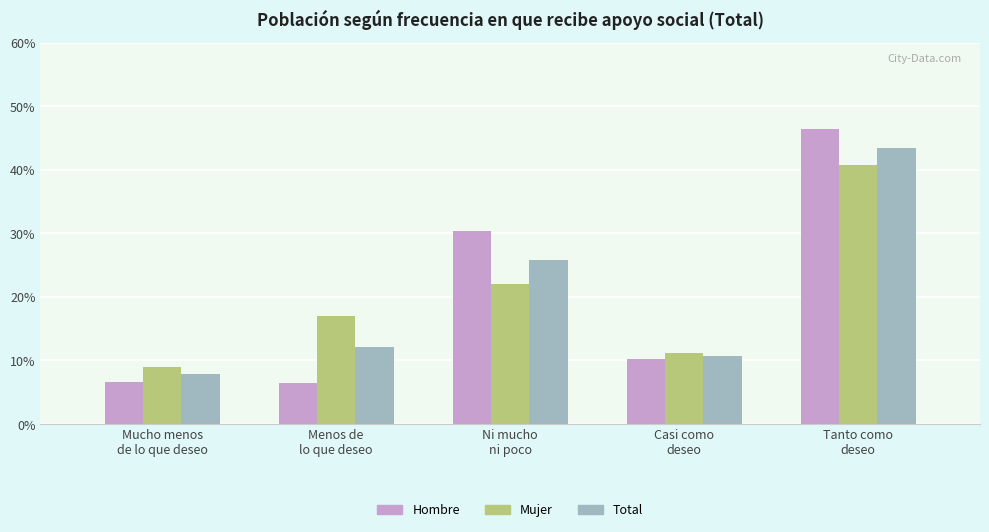

What is the average value of the Total series?

20.0